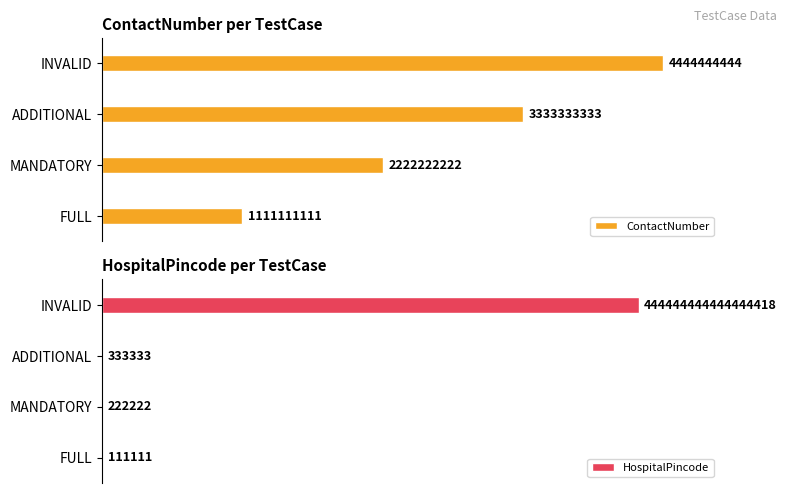

What is the smallest value displayed?

111111